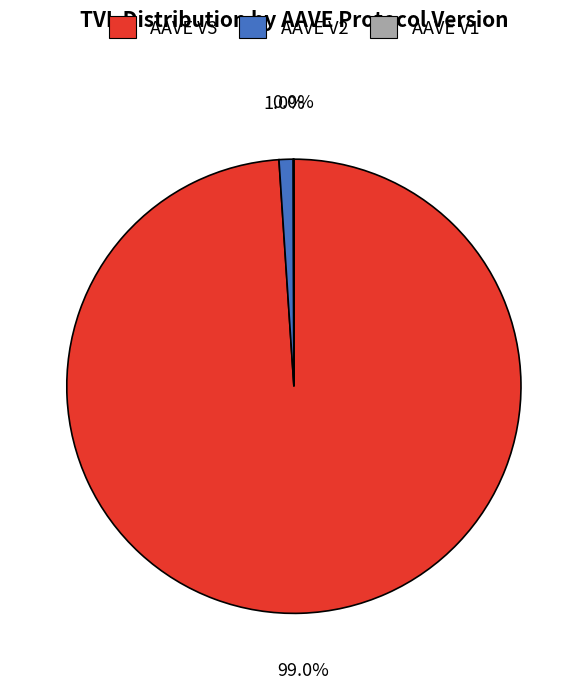

Is there any slice that represents more than half of the pie?

Yes